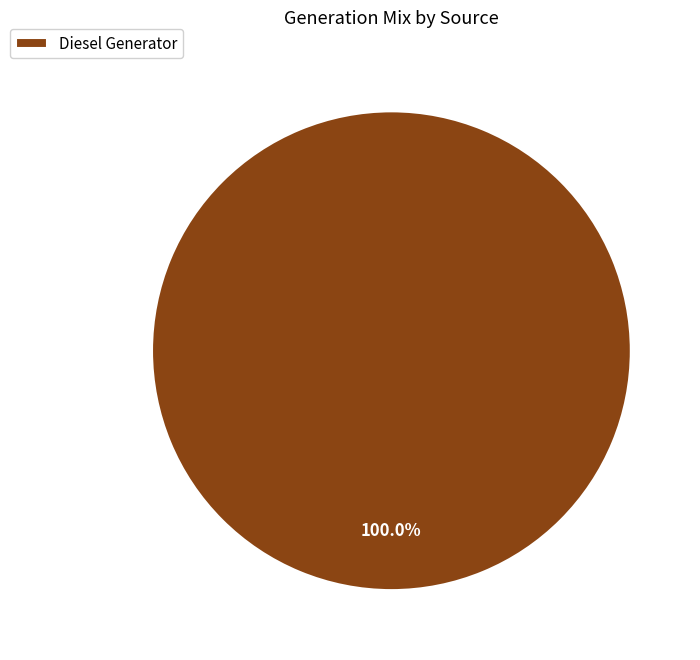

Does Diesel Generator represent more than half of the total?

Yes